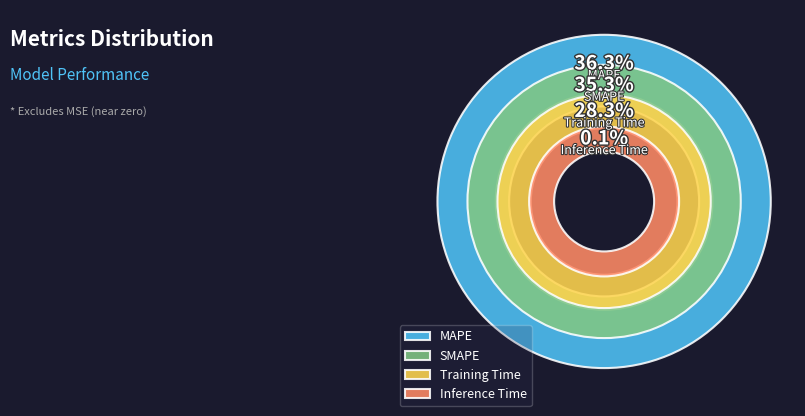

How many slices are in this pie chart?

4